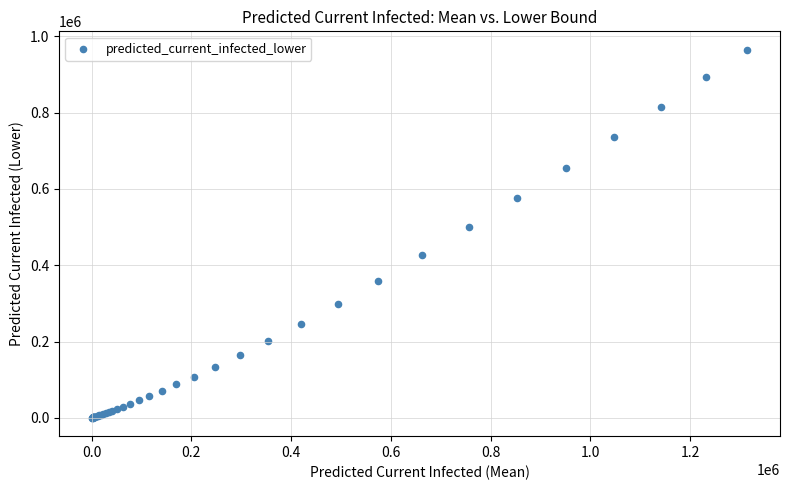

What Y value in the scatter plot is closest to 482514?

499656